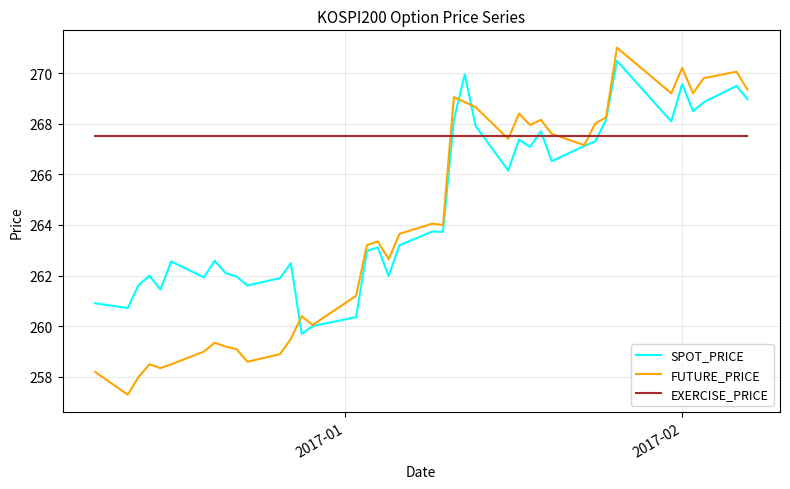

What is the minimum value for FUTURE_PRICE?

257.3